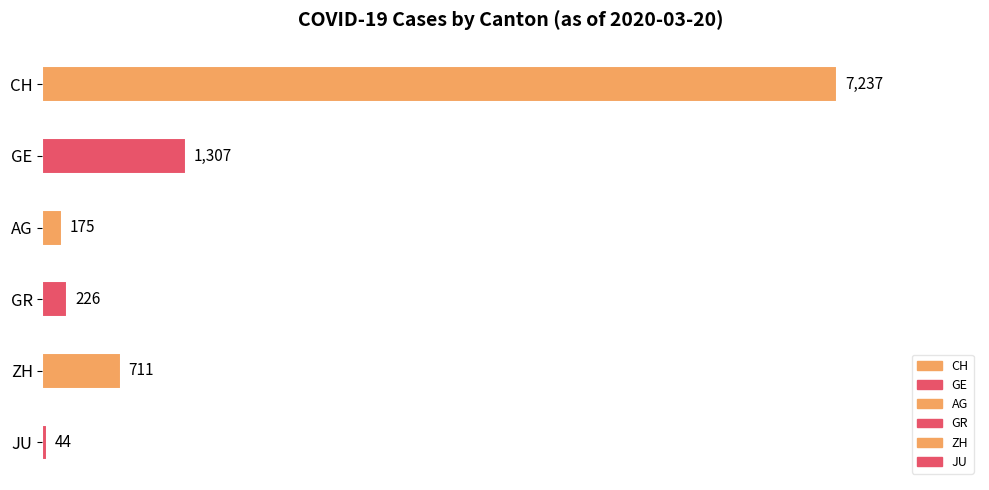

Which has a higher value, ZH or GE?

GE